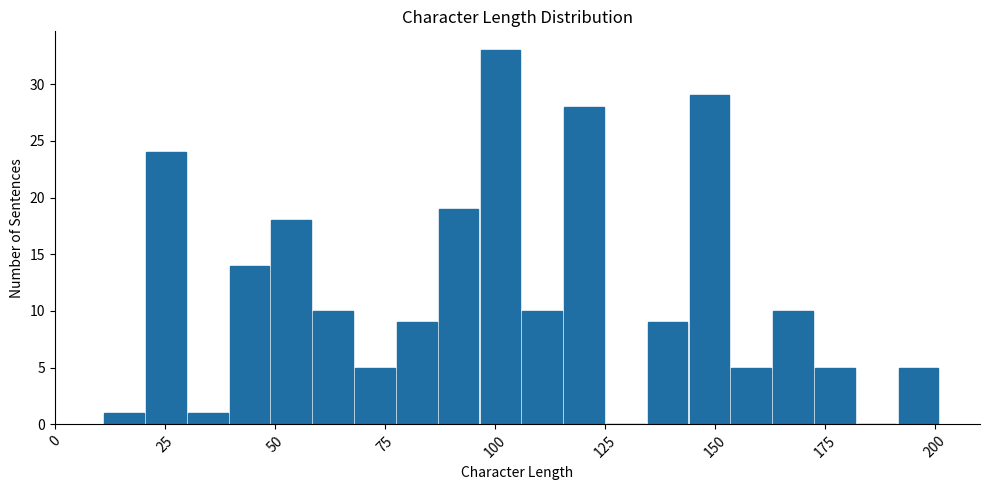

Read against the x-axis, roughly where is the centre of the tallest bar?

100